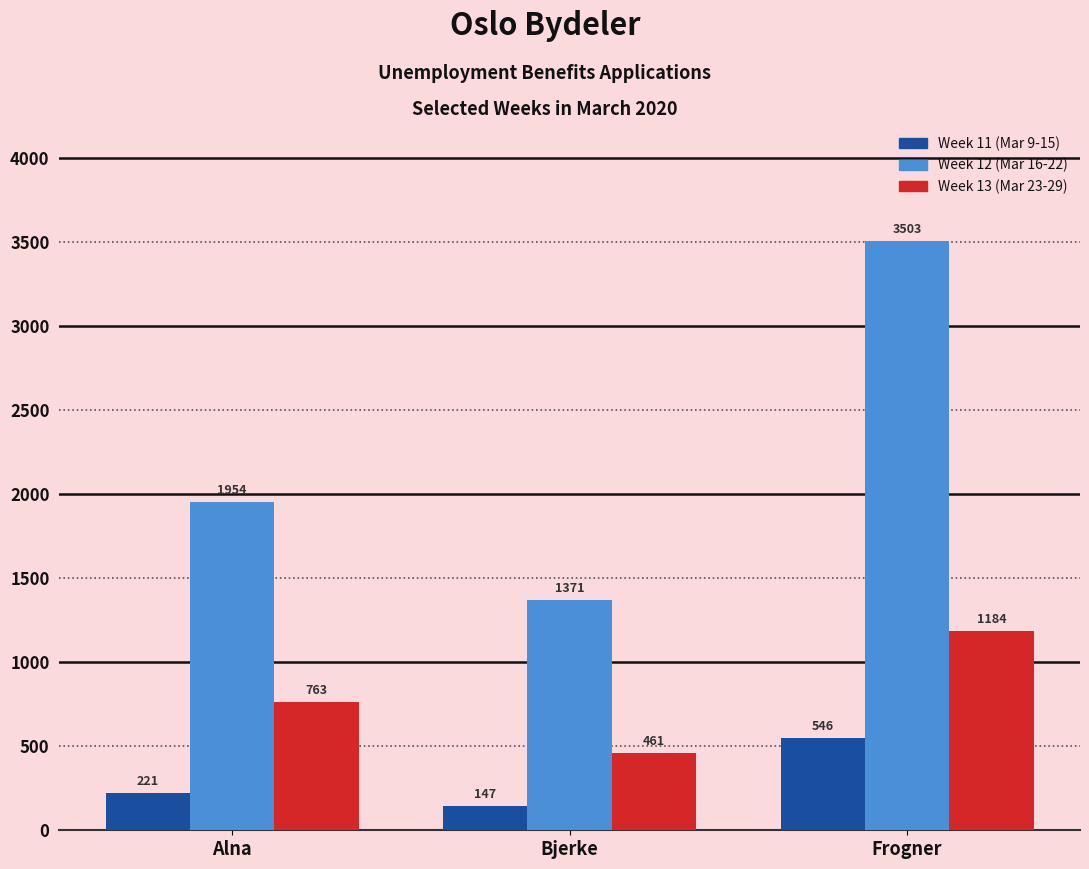

What are all the series names shown in the legend?

Week 11 (Mar 9-15), Week 12 (Mar 16-22), Week 13 (Mar 23-29)